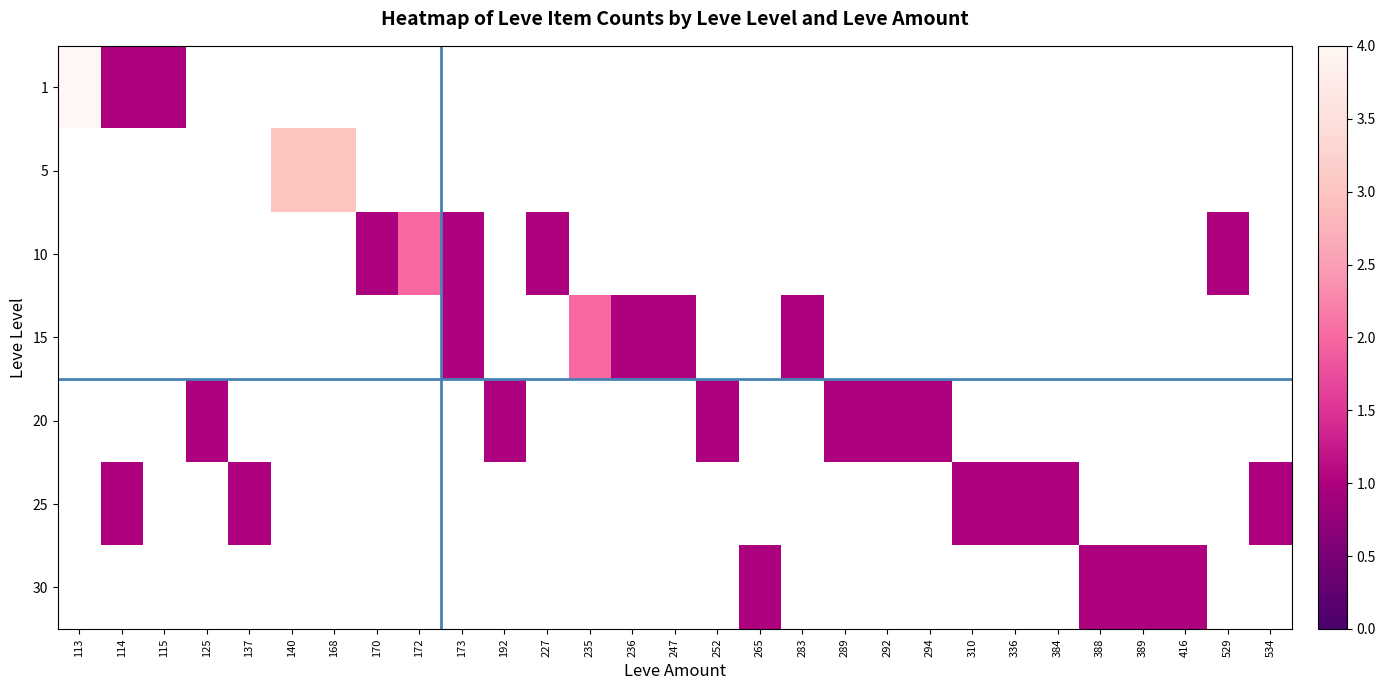

How many series are shown in this chart?

7